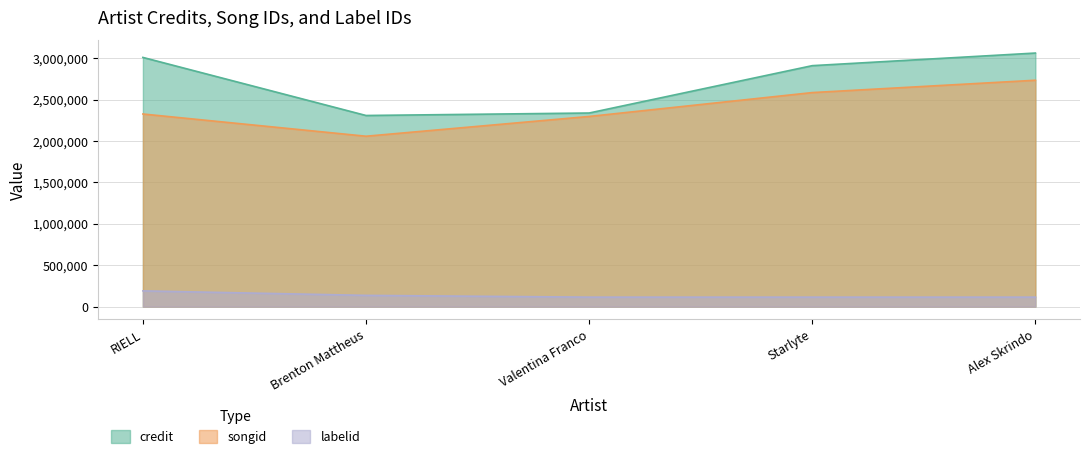

What is the greatest value displayed?

3061557